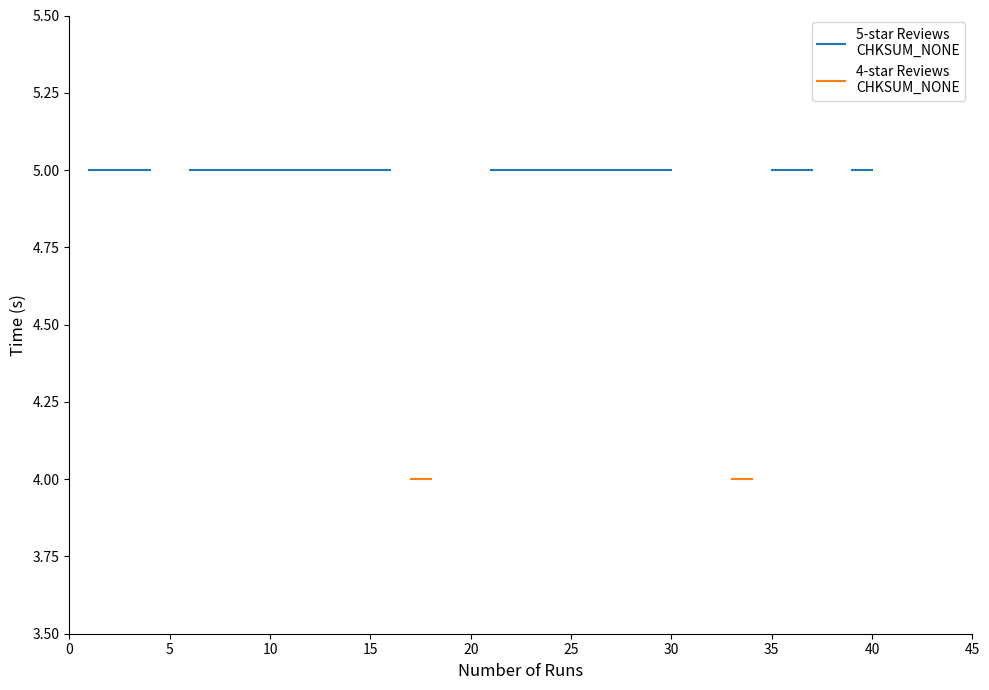

How many categories are shown in the chart?

40